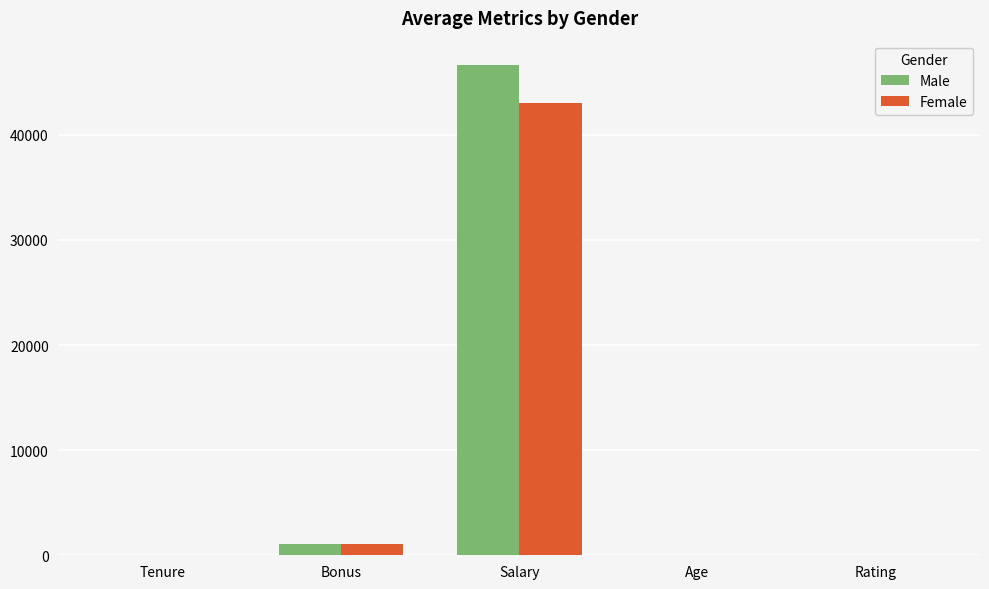

At which category is the sum across all series the highest?

Salary